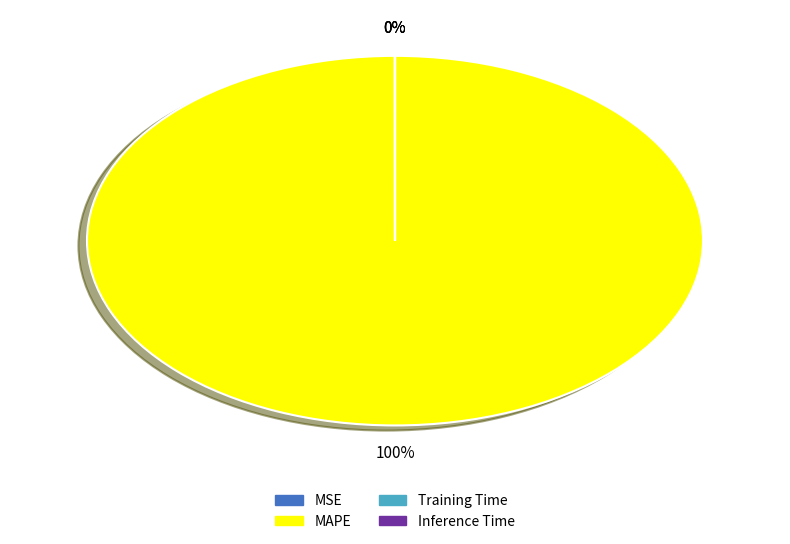

The MAPE slice represents 89% of the pie. True or false?

False